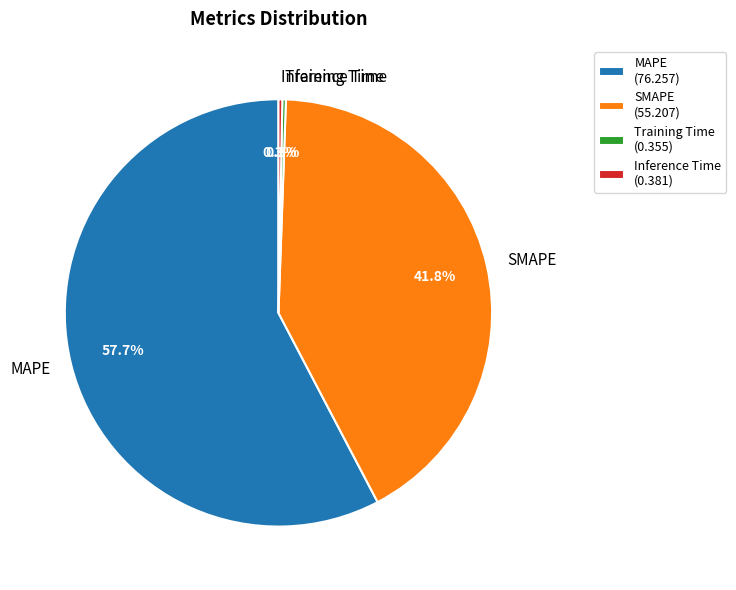

Do Inference Time and MAPE together represent more than half of the pie?

Yes